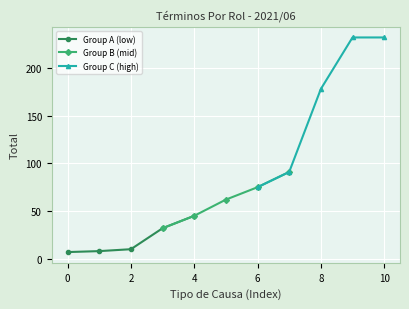

True or false: Group C (high) and Group B (mid) intersect in this chart.

False